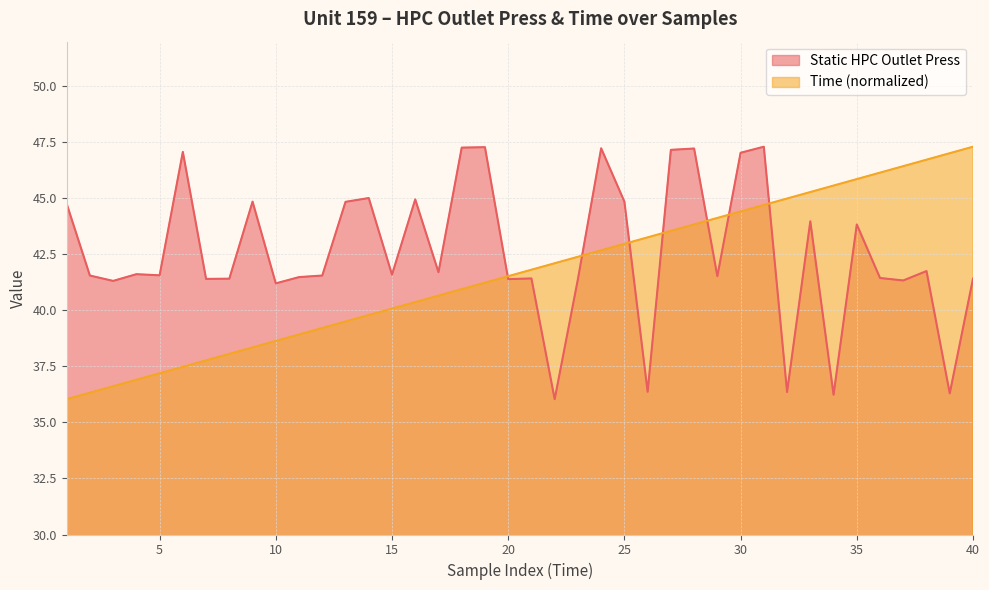

At which category does the chart reach its peak across all series?

31